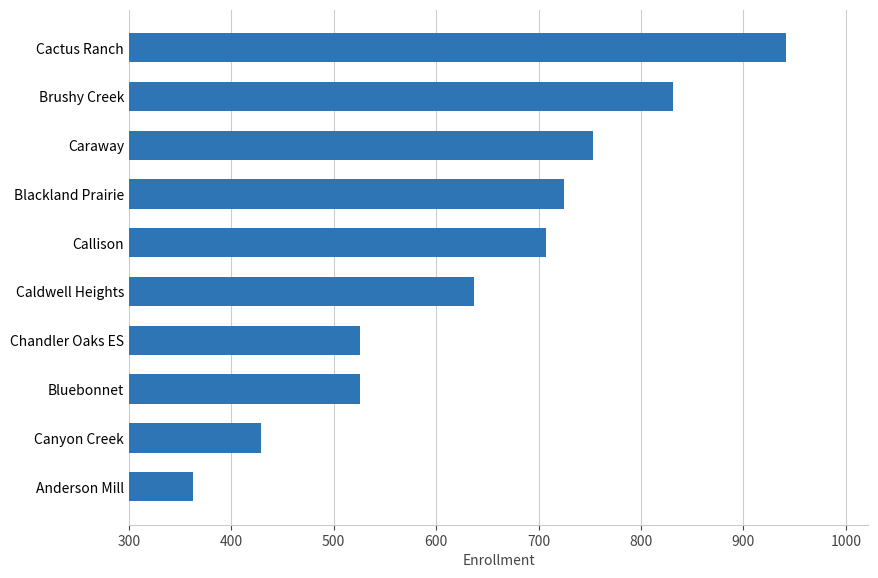

How many bars are there in total?

10